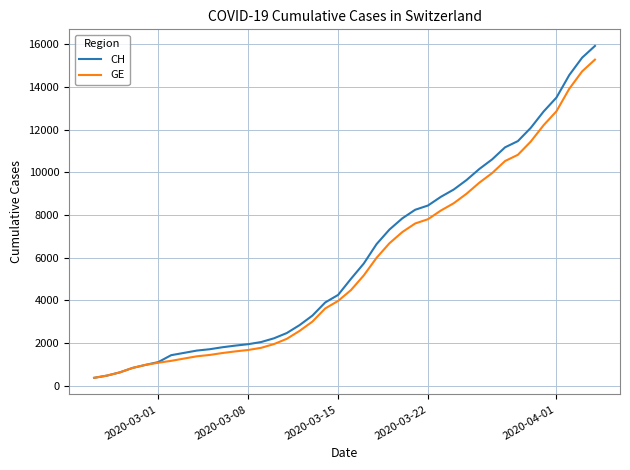

What is the lowest value of the CH series?

375